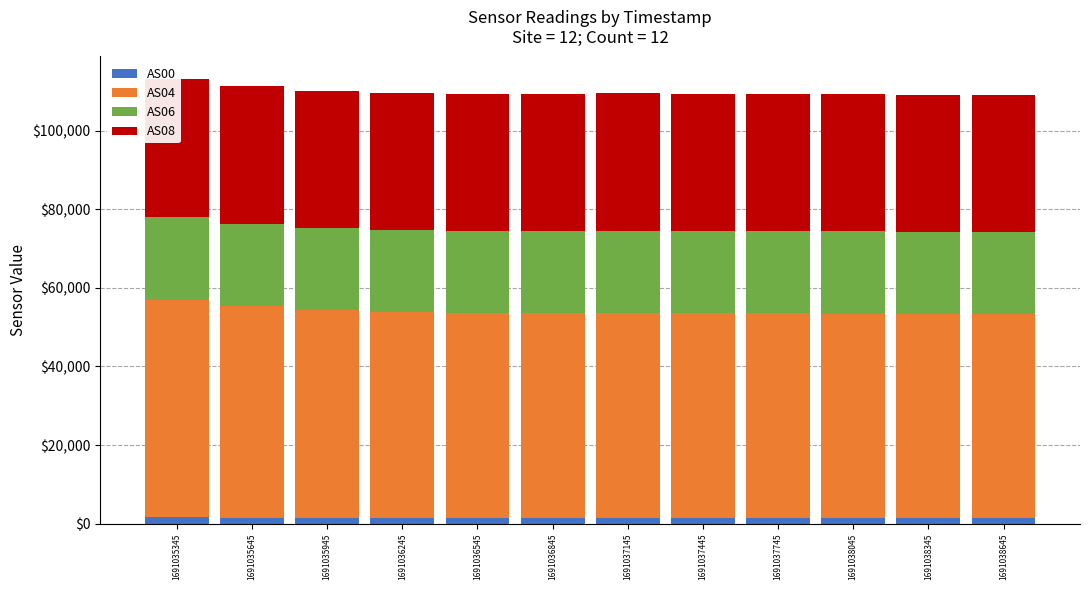

What is the sum of the AS00 values at 1691035345 and 1691038645?

2939